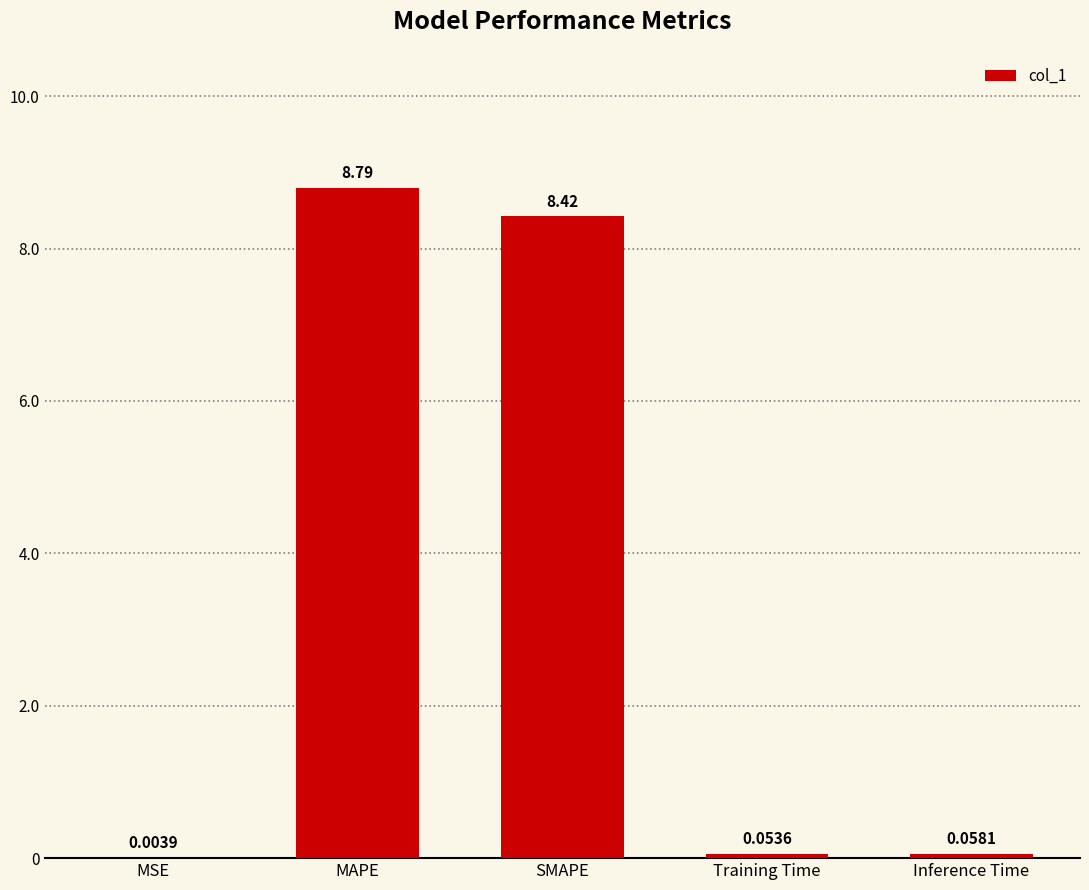

What is the sum of the values at Inference Time and MAPE?

8.9